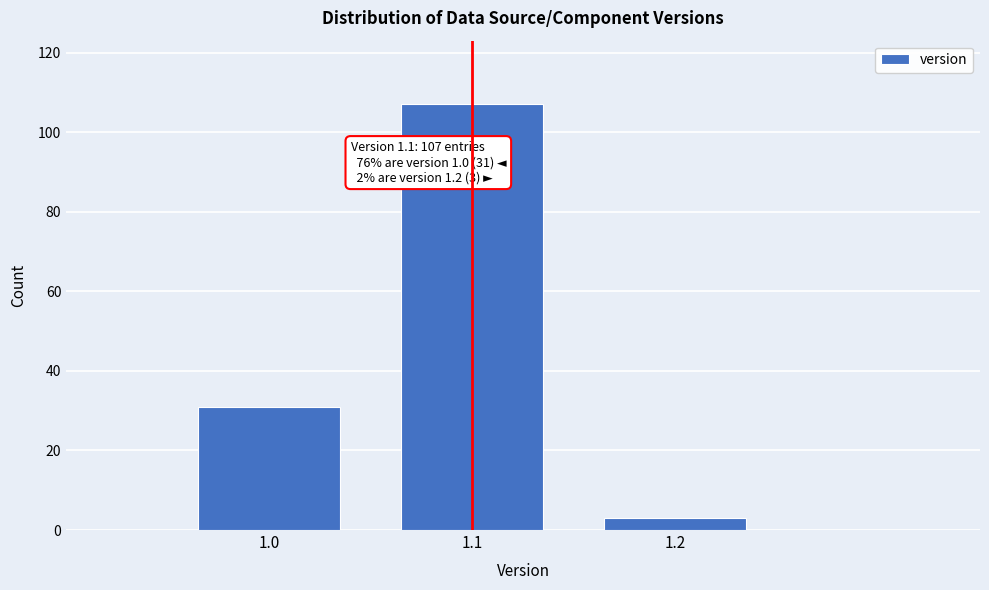

Reading right to left, what are all the values shown in this chart?

3	107	31